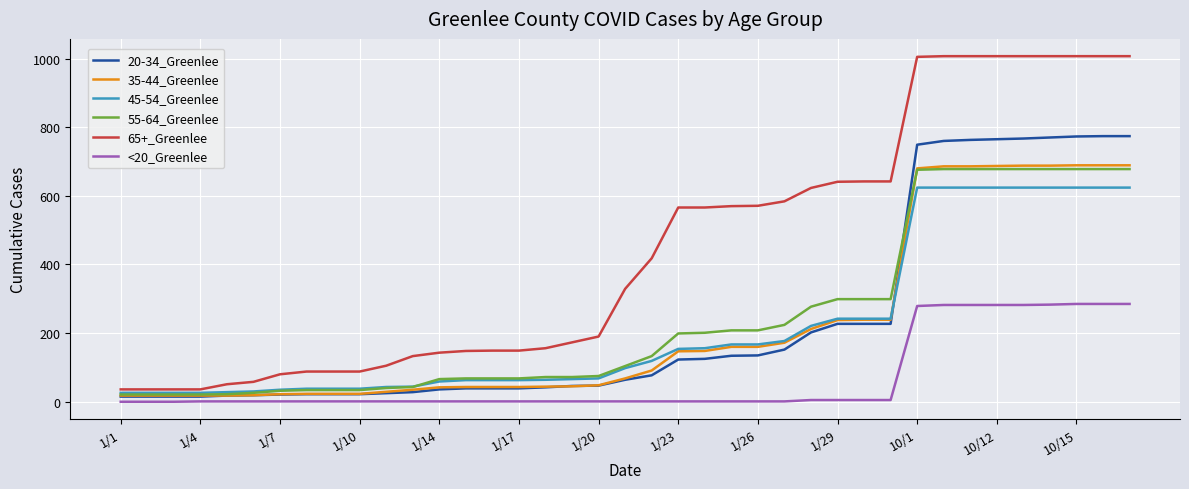

How many categories are shown in the chart?

39